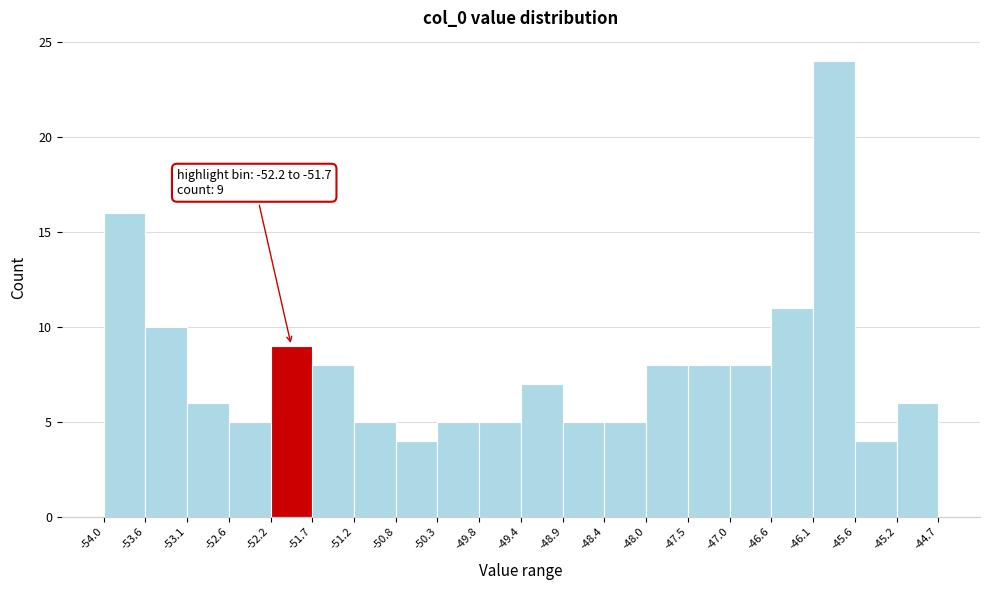

Which range on the x-axis has the tallest bar?

-46.1 to -45.6